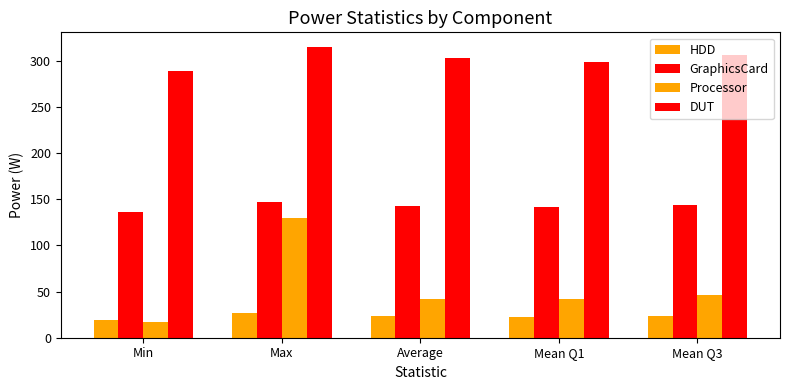

How many distinct data groups are displayed?

4